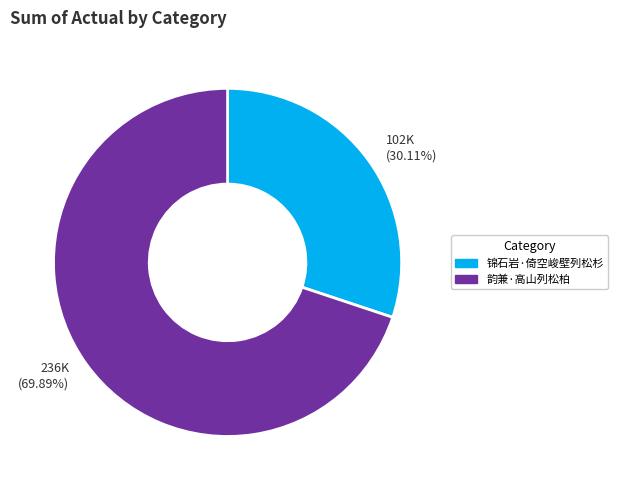

Rank the categories by value from lowest to highest.

102K (30.11%), 236K (69.89%)